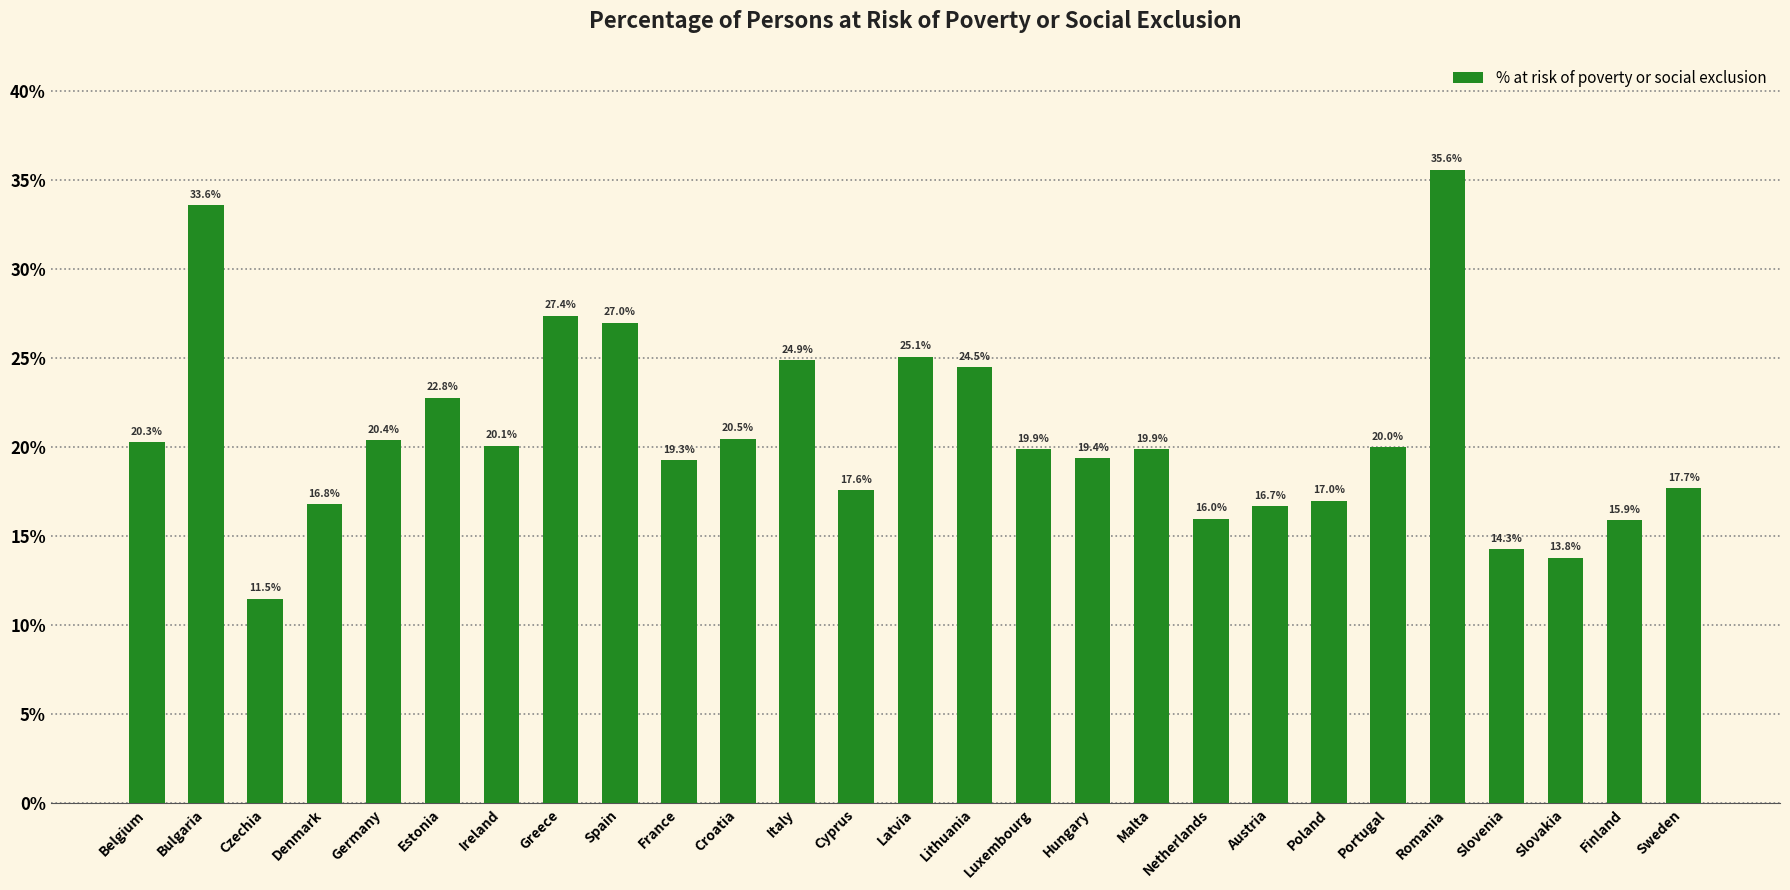

What position from the left is Lithuania?

15